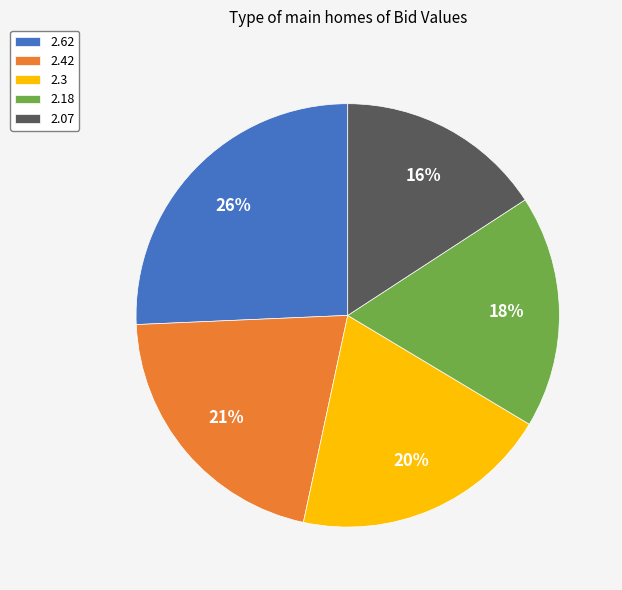

To the nearest percent, what portion does 2.18 represent?

18%